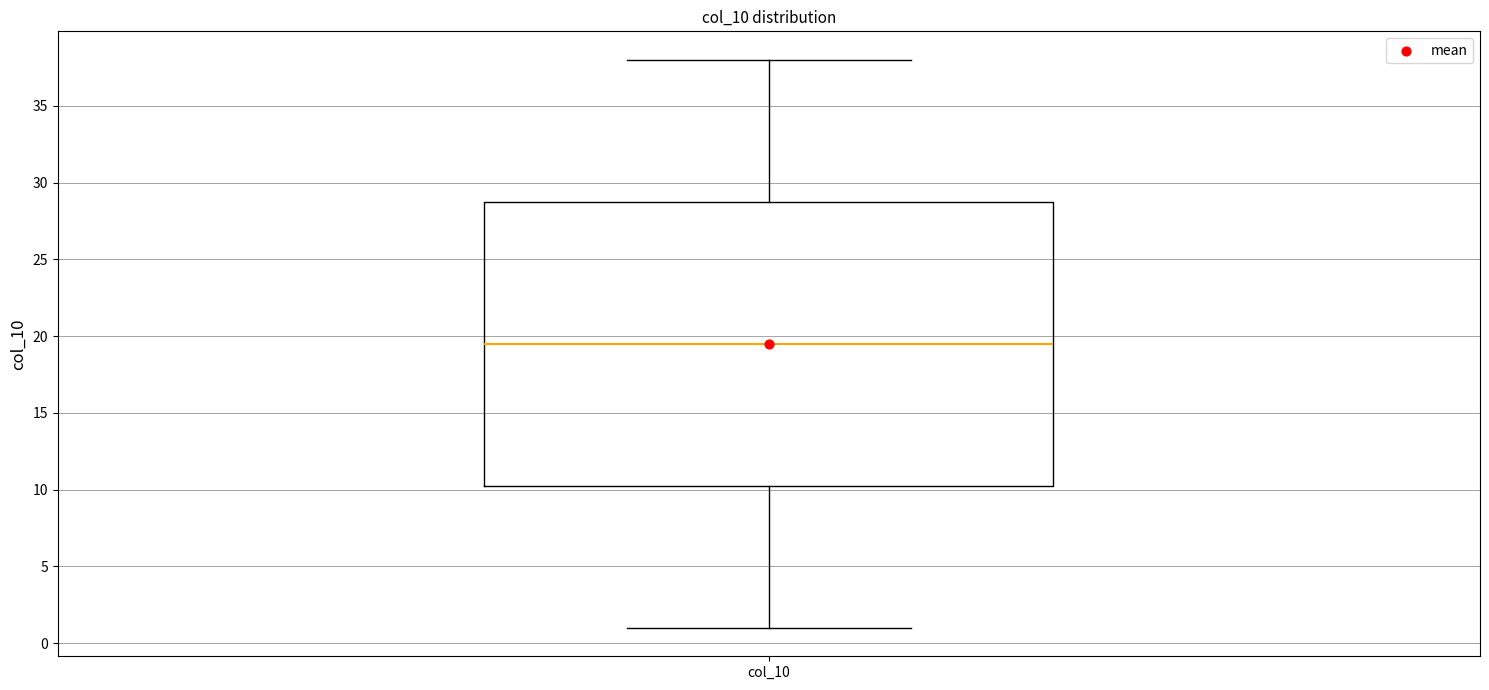

Read this box plot against the y-axis: the position of the median line, the range covered by the box, and the ends of both whiskers. The values are not printed on the chart, so give them approximately, as read against the axis.

median 19.5, box 10.5 to 29.0, whiskers 1.0 to 38.0